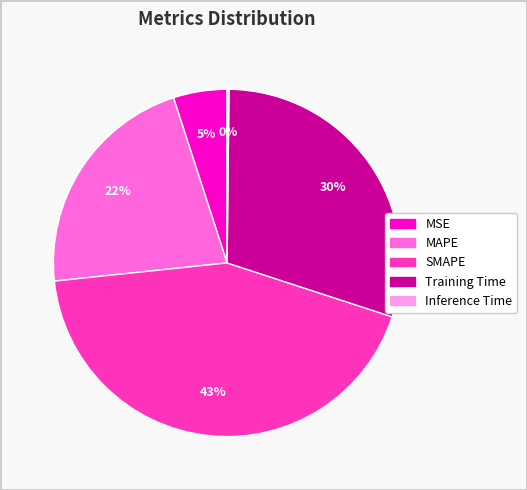

Between MSE and MAPE, which is larger?

MAPE